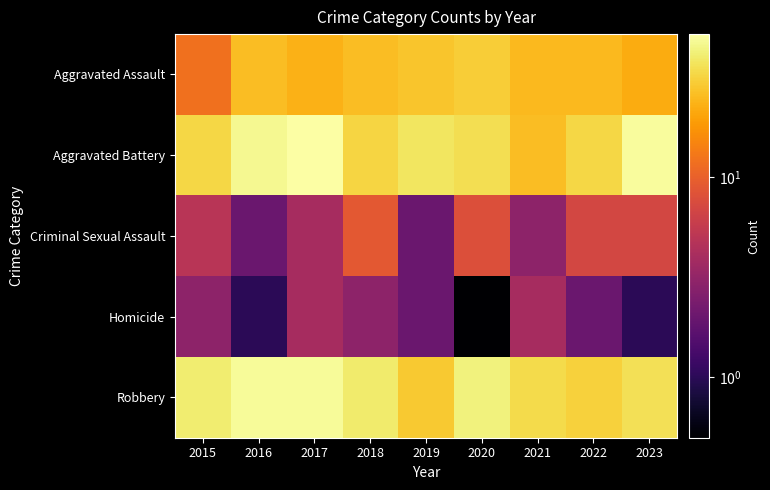

Rank the series by their maximum value, from lowest to highest.

Homicide, Criminal Sexual Assault, Aggravated Assault, Robbery, Aggravated Battery